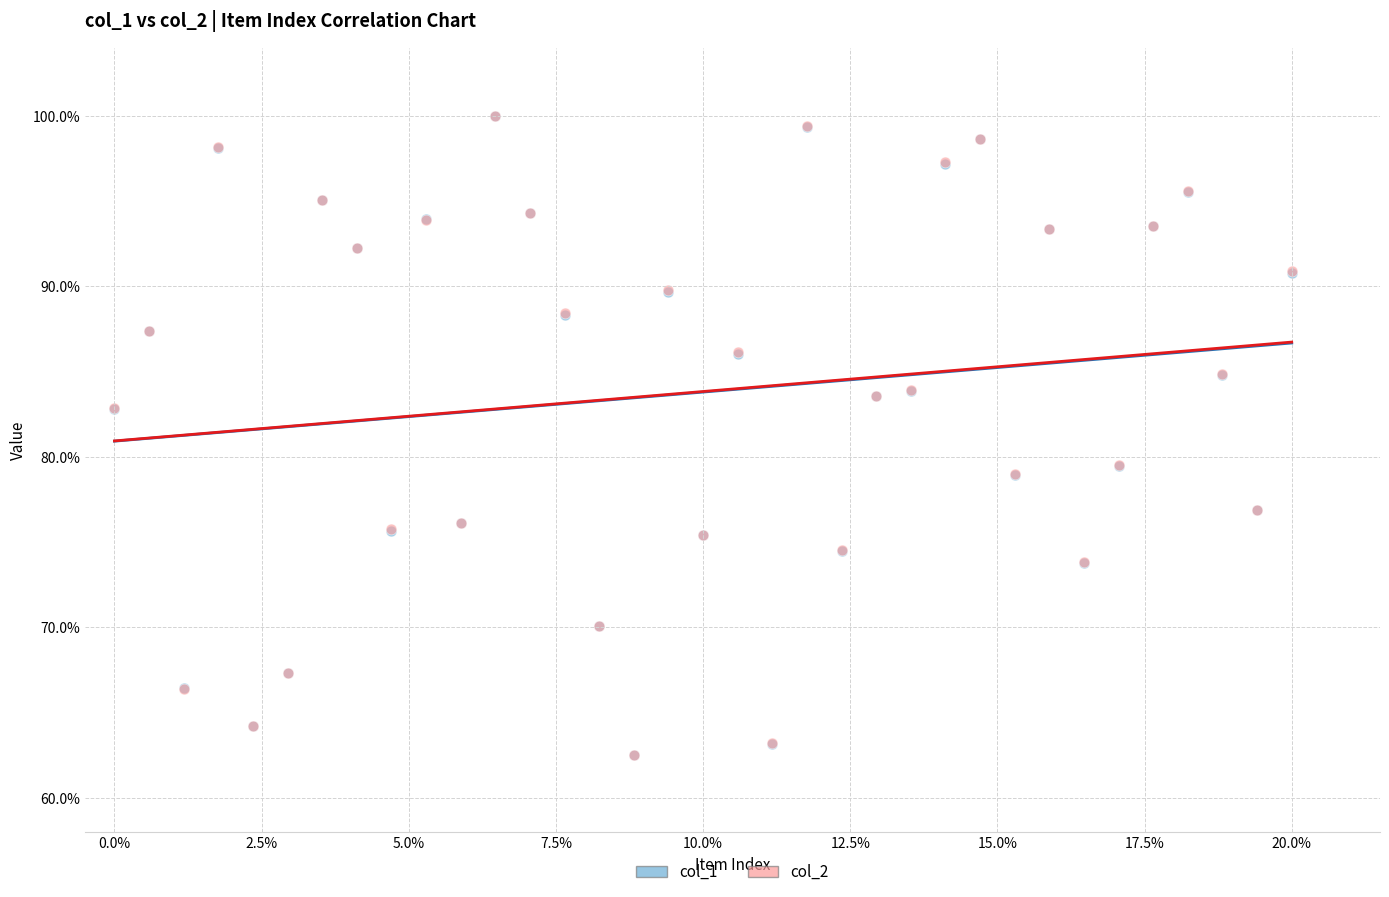

What are all the series names shown in the legend?

col_1, col_2